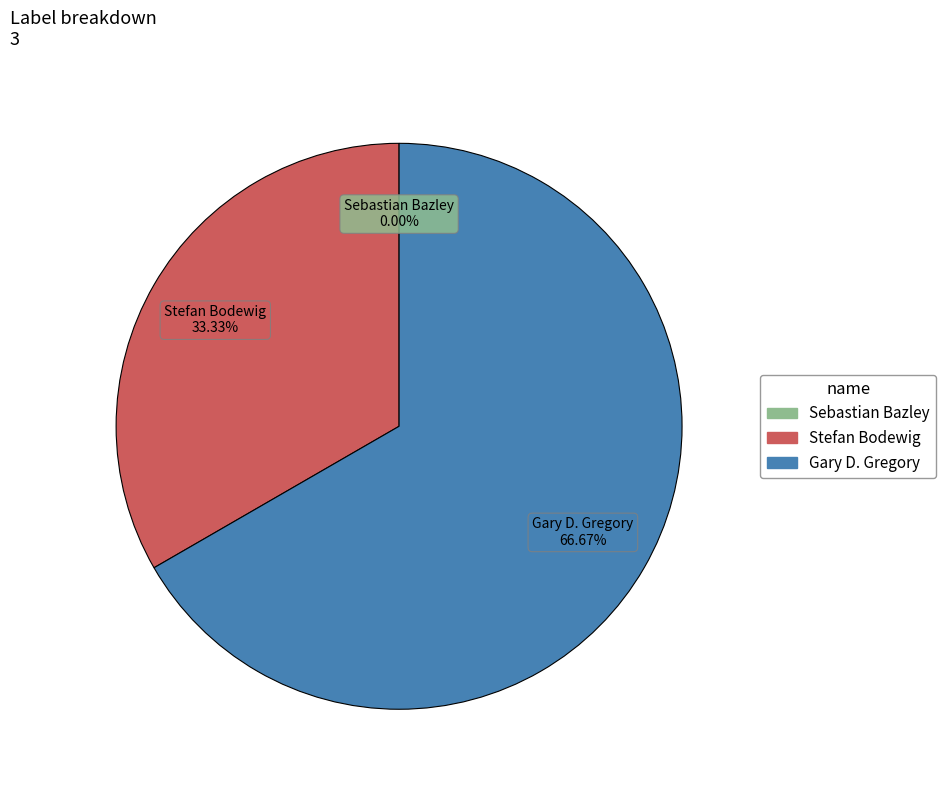

The Gary D. Gregory slice represents 53% of the pie. True or false?

False